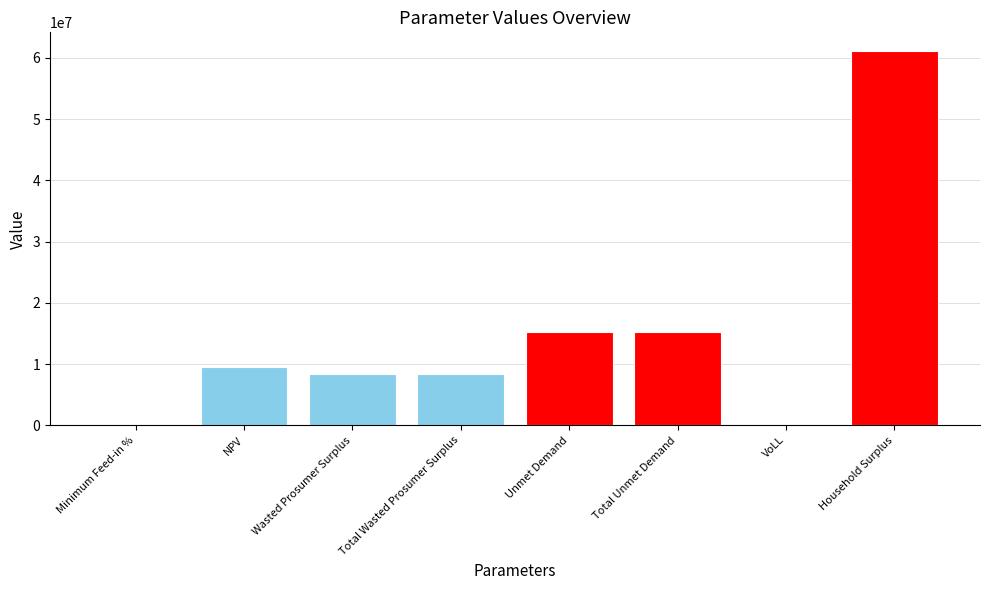

List the labels in order of value, largest first.

Household Surplus, Unmet Demand, Total Unmet Demand, NPV, Wasted Prosumer Surplus, Total Wasted Prosumer Surplus, VoLL, Minimum Feed-in %